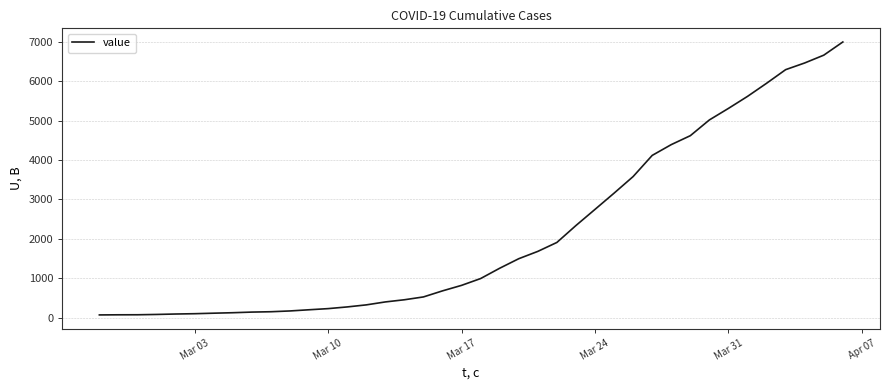

What is the difference between the maximum and minimum values?

6933